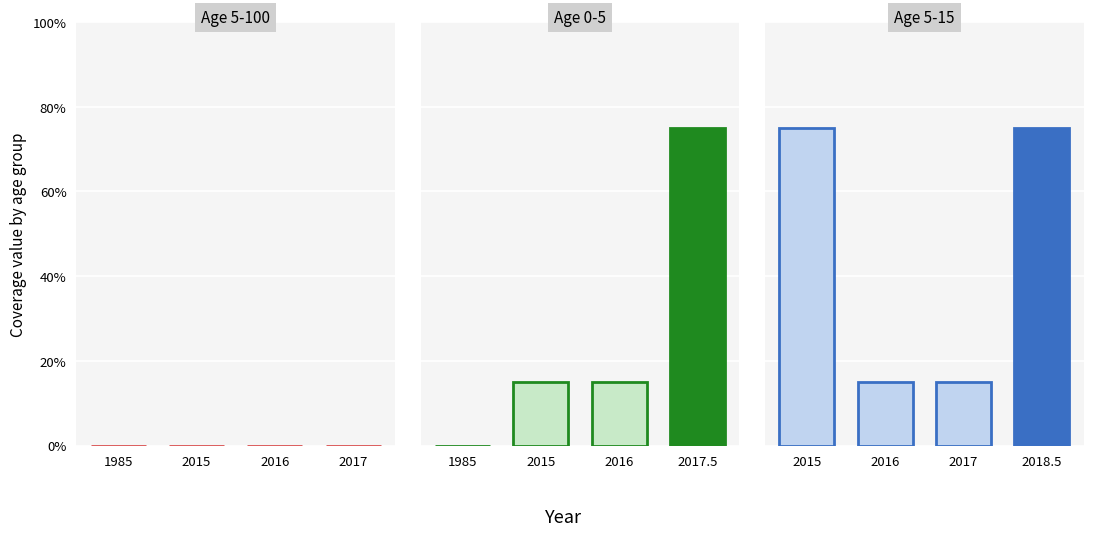

At how many categories does at least one series exceed 0?

3